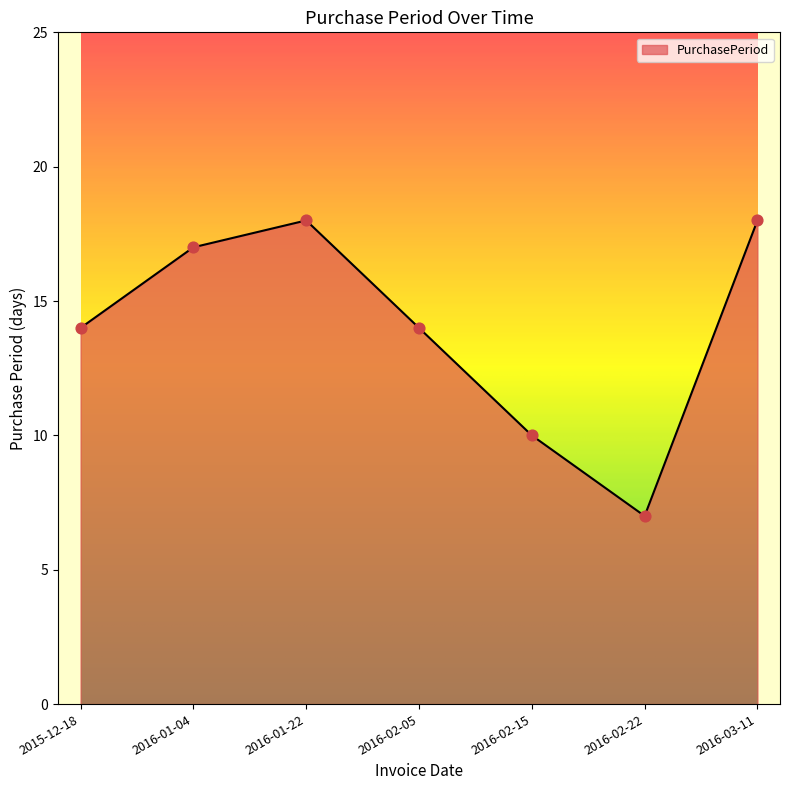

What is the change in value from 2015-12-18 to 2016-01-22?

+4